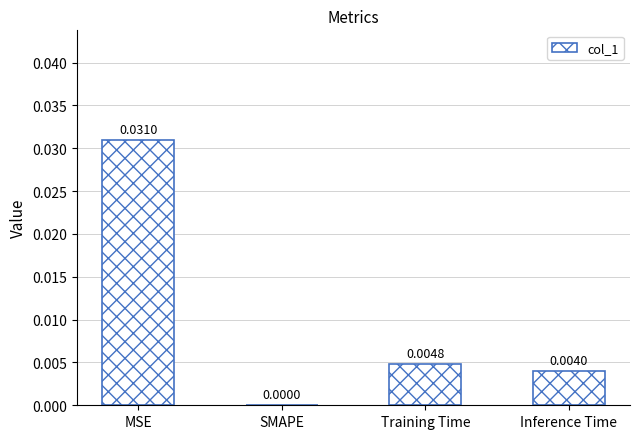

Where is the data nearest to the value 0?

SMAPE